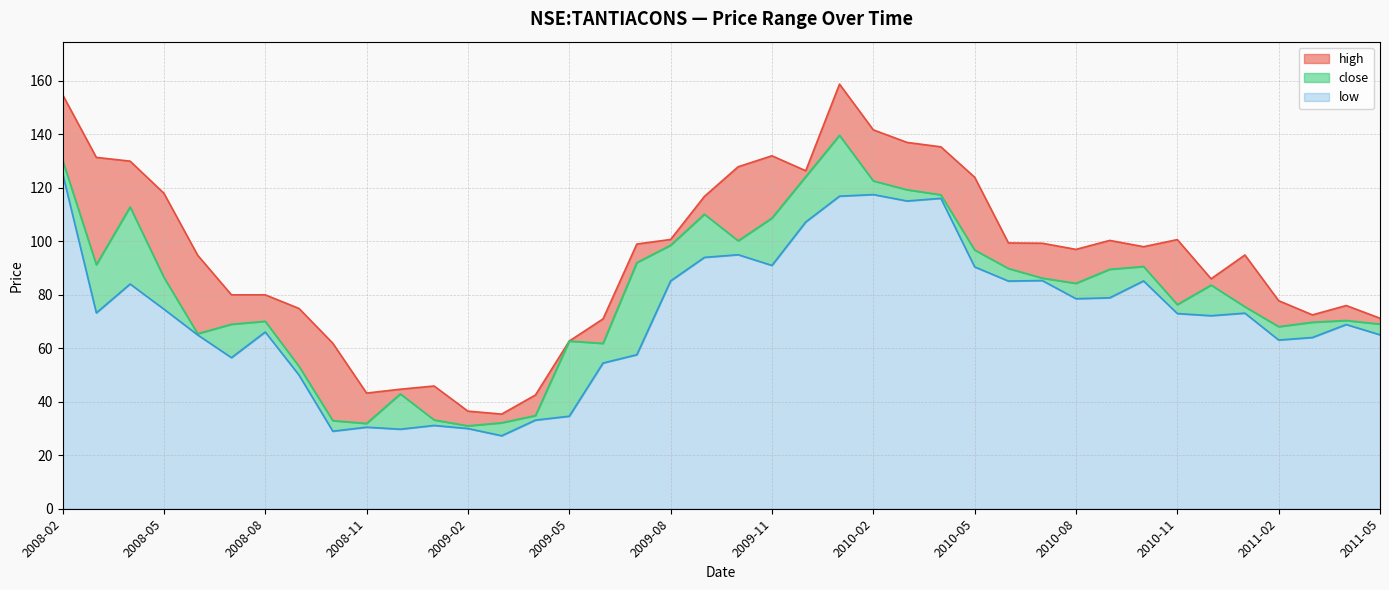

What value does the high series have at 2008-08?

80.0